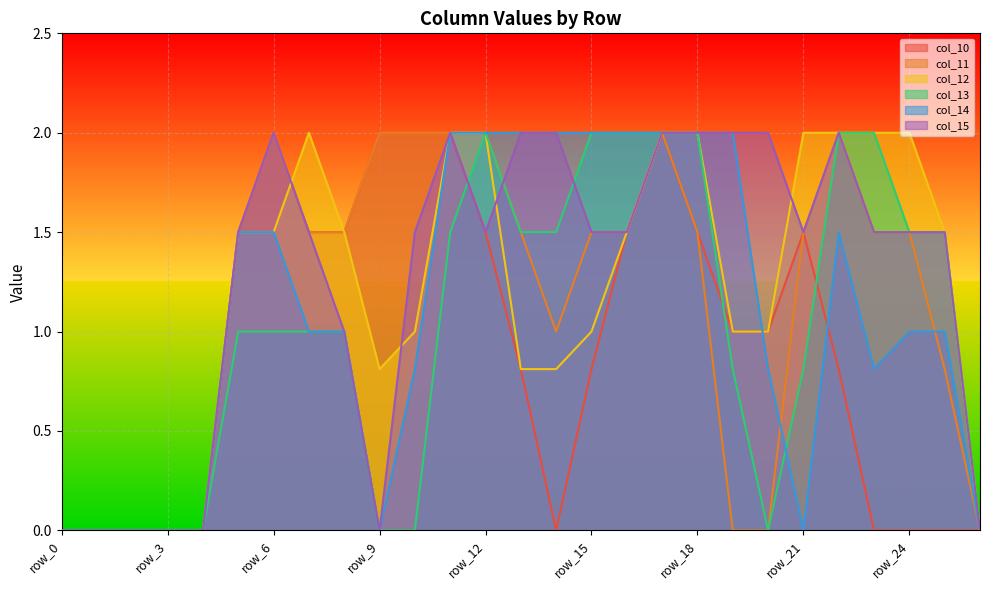

Reading right to left, what are all the values shown in this chart?

col_10: 0.0	0.0	0.0	0.0	0.8	1.5	1.0	1.0	1.5	2.0	1.5	0.8	0.0	0.8	1.5	2.0	2.0	2.0	1.5	1.5	2.0	1.5	0.0	0.0	0.0	0.0	0.0
col_11: 0.0	0.8	1.5	1.5	2.0	1.5	0.0	0.0	1.5	2.0	1.5	1.5	1.0	1.5	2.0	2.0	2.0	2.0	1.5	1.5	2.0	1.5	0.0	0.0	0.0	0.0	0.0
col_12: 0.0	1.5	2.0	2.0	2.0	2.0	1.0	1.0	2.0	2.0	1.5	1.0	0.8	0.8	2.0	2.0	1.0	0.8	1.5	2.0	1.5	1.5	0.0	0.0	0.0	0.0	0.0
col_13: 0.0	1.5	1.5	2.0	2.0	0.8	0.0	0.8	2.0	2.0	2.0	2.0	1.5	1.5	2.0	1.5	0.0	0.0	1.0	1.0	1.0	1.0	0.0	0.0	0.0	0.0	0.0
col_14: 0.0	1.0	1.0	0.8	1.5	0.0	0.8	2.0	2.0	2.0	2.0	2.0	2.0	2.0	2.0	2.0	0.8	0.0	1.0	1.0	1.5	1.5	0.0	0.0	0.0	0.0	0.0
col_15: 0.0	1.5	1.5	1.5	2.0	1.5	2.0	2.0	2.0	2.0	1.5	1.5	2.0	2.0	1.5	2.0	1.5	0.0	1.0	1.5	2.0	1.5	0.0	0.0	0.0	0.0	0.0